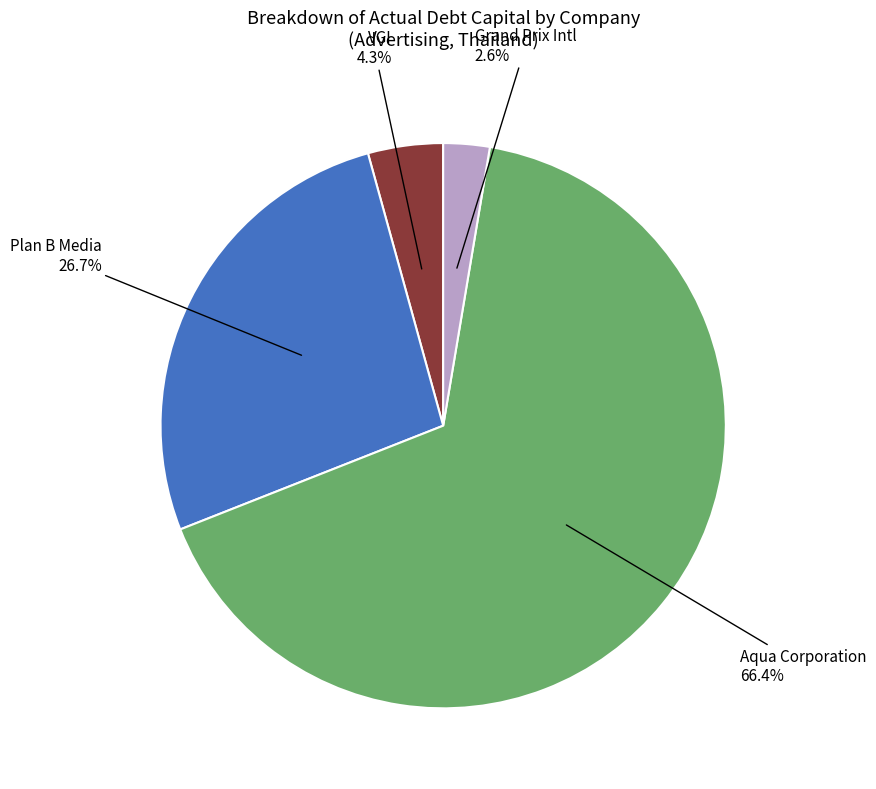

Which has a higher value, VGI or Grand Prix Intl?

VGI